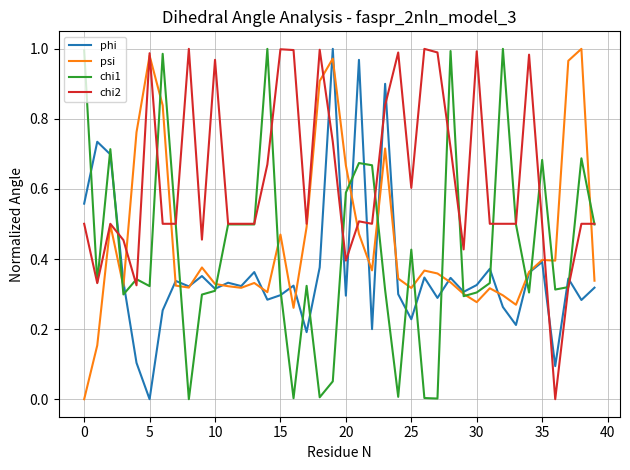

Which series has the largest total across all categories?

chi2